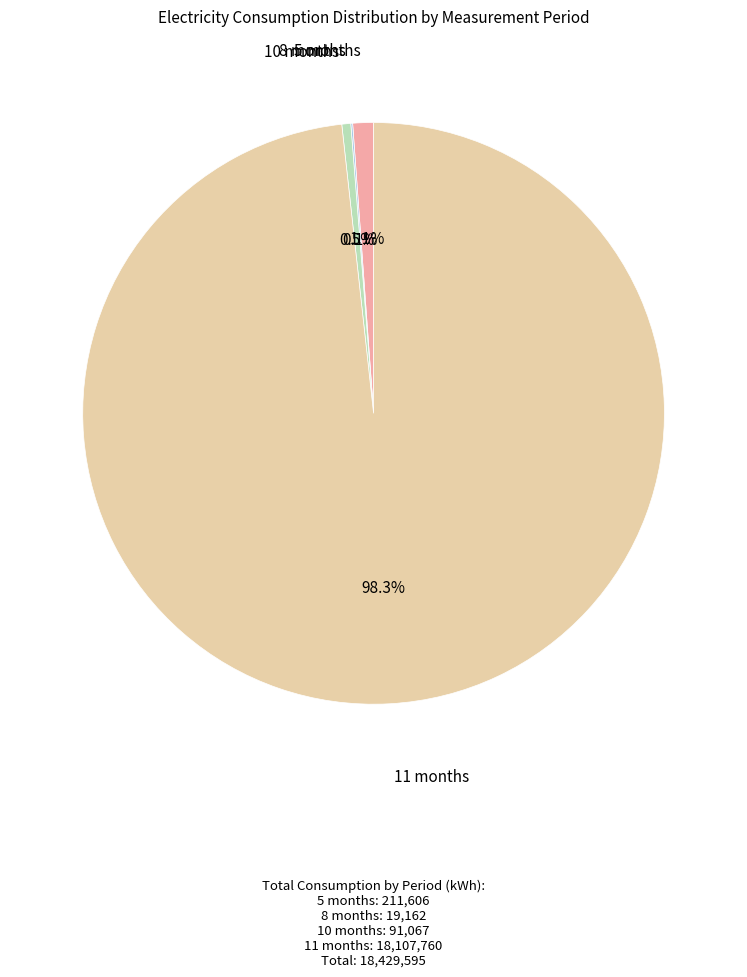

Is there any slice that represents more than half of the pie?

Yes